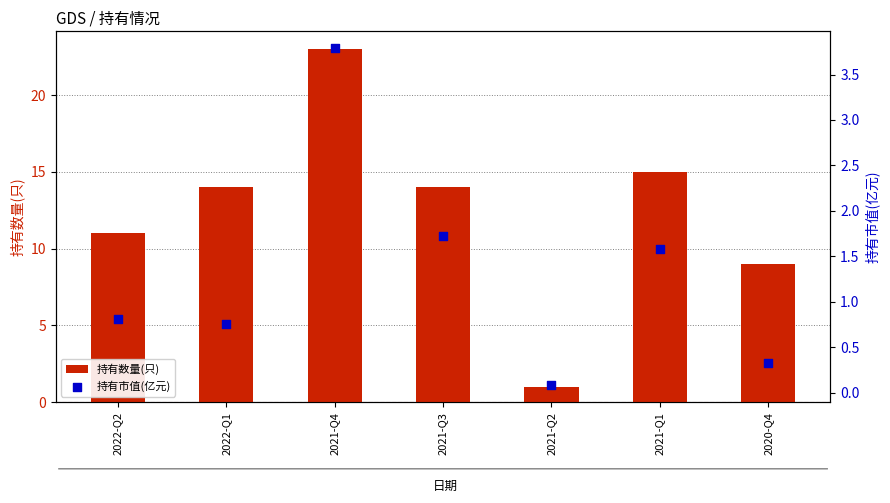

What are all the series names shown in the legend?

持有数量(只), 持有市值(亿元)